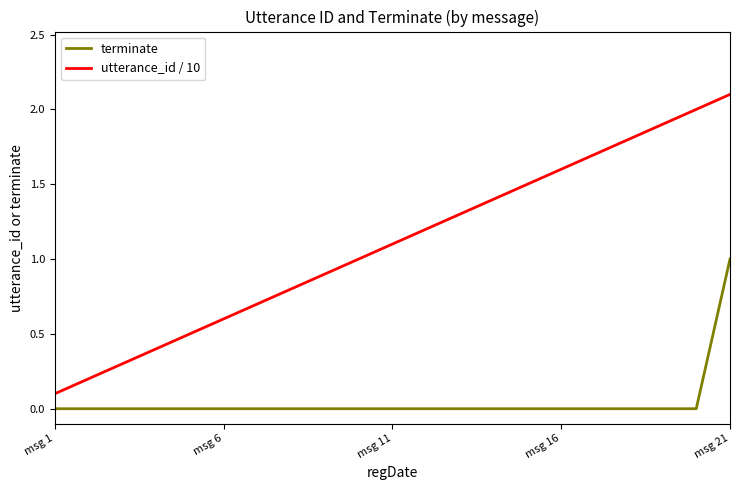

Which series has the largest range (max minus min)?

utterance_id / 10